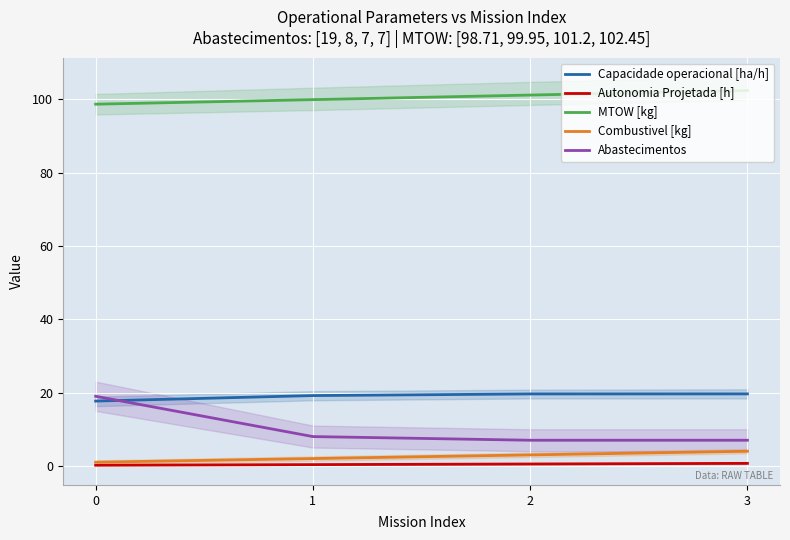

At how many categories does at least one series exceed 93?

4